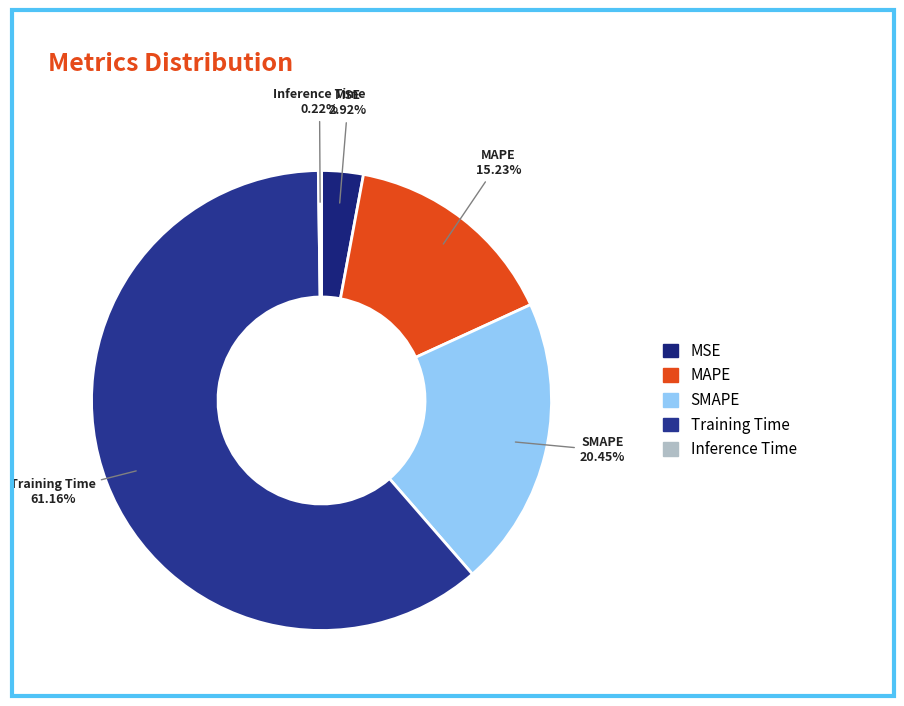

To the nearest percent, what is the average slice percentage?

20%